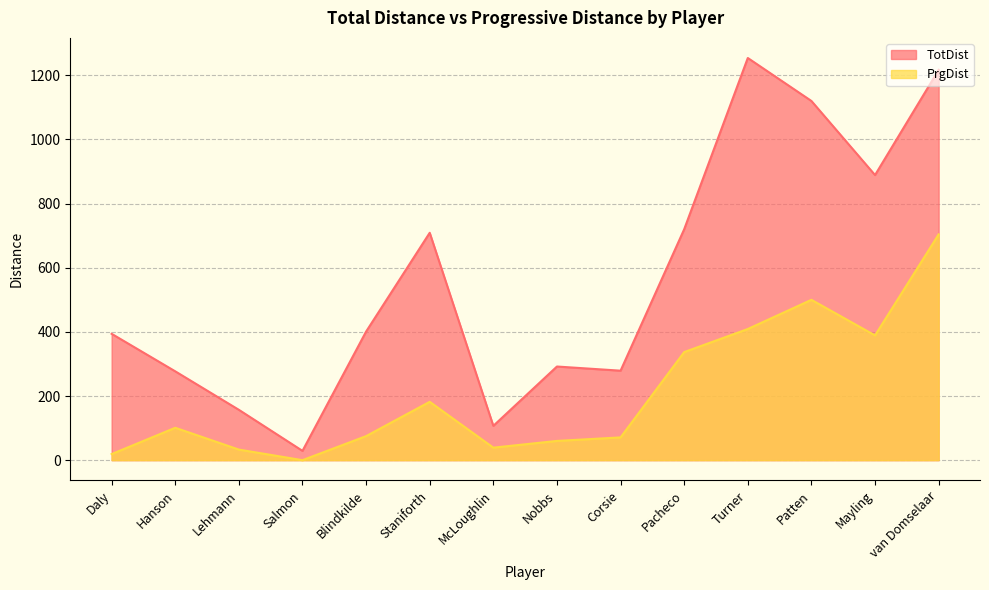

True or false: TotDist has more than 0 points higher than both neighbors.

True